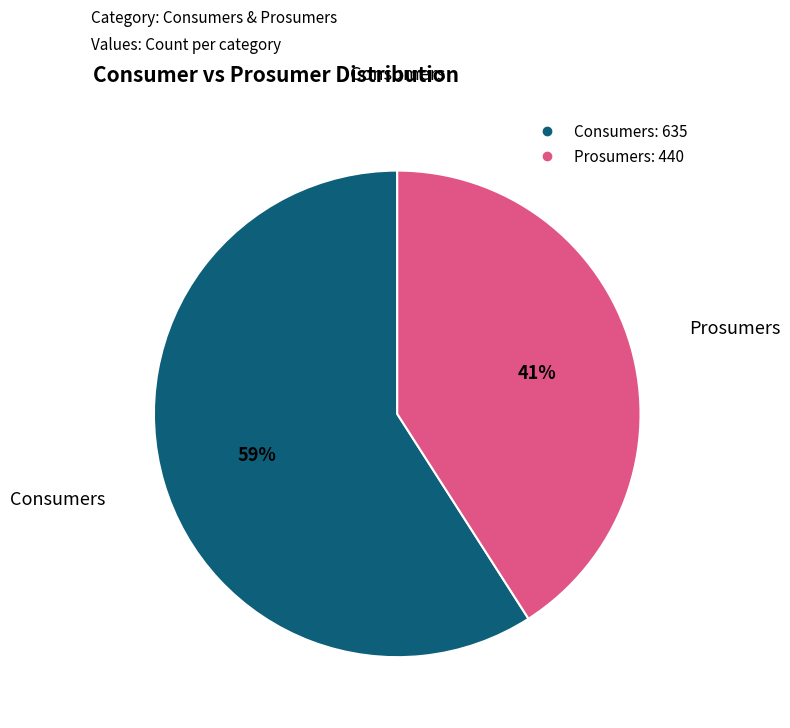

Is the sum of Consumers and Prosumers greater than half?

Yes